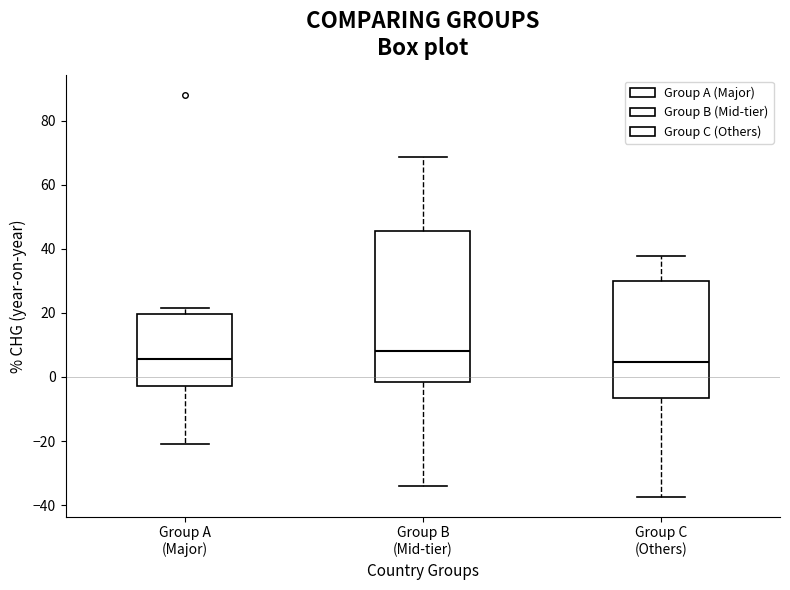

Where is the lower edge of the box for Group B (Mid-tier) on the y-axis? The values are not printed on the chart, so give them approximately, as read against the axis.

-2